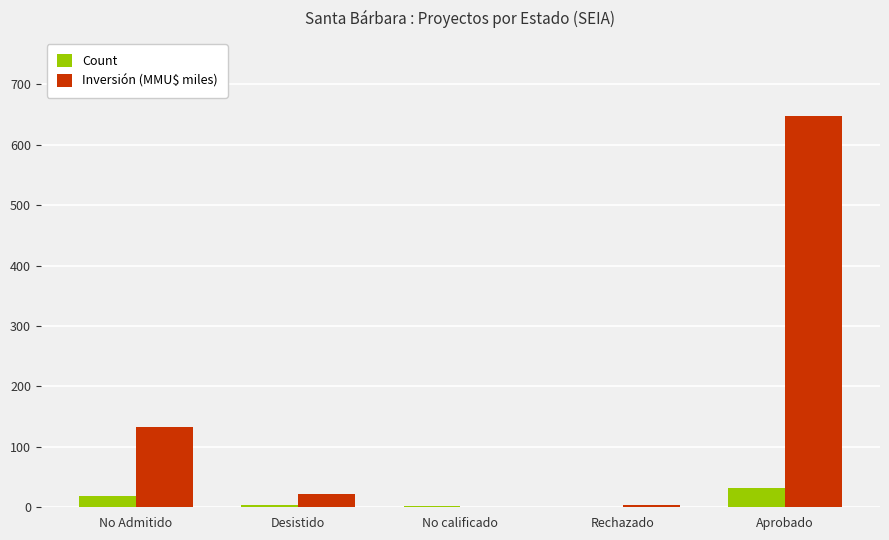

At which label does Inversión (MMU$ miles) reach its peak?

Aprobado